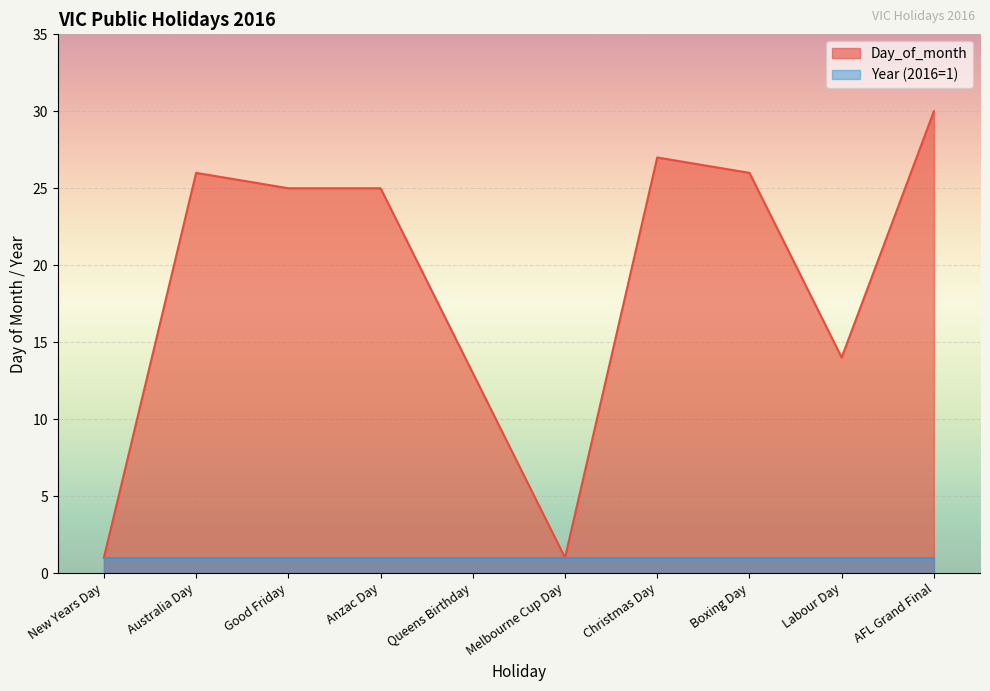

True or false: the data shows 14 at Labour Day.

True